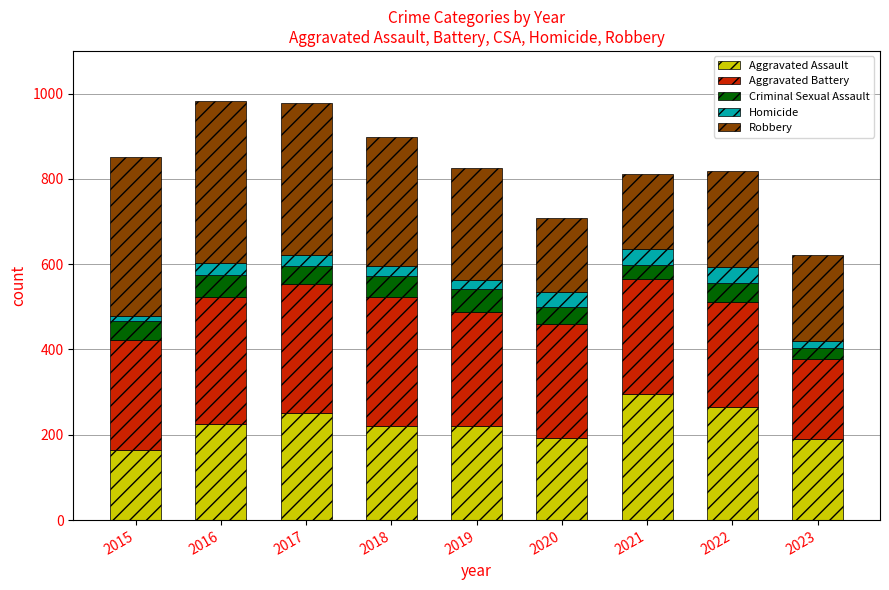

What is the lowest value of the Aggravated Assault series?

164